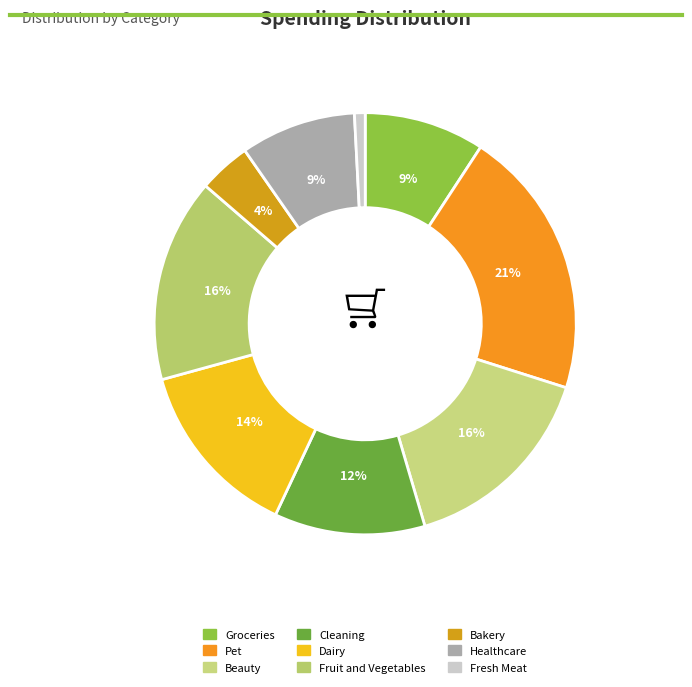

Does Fresh Meat account for over 50% of the chart?

No